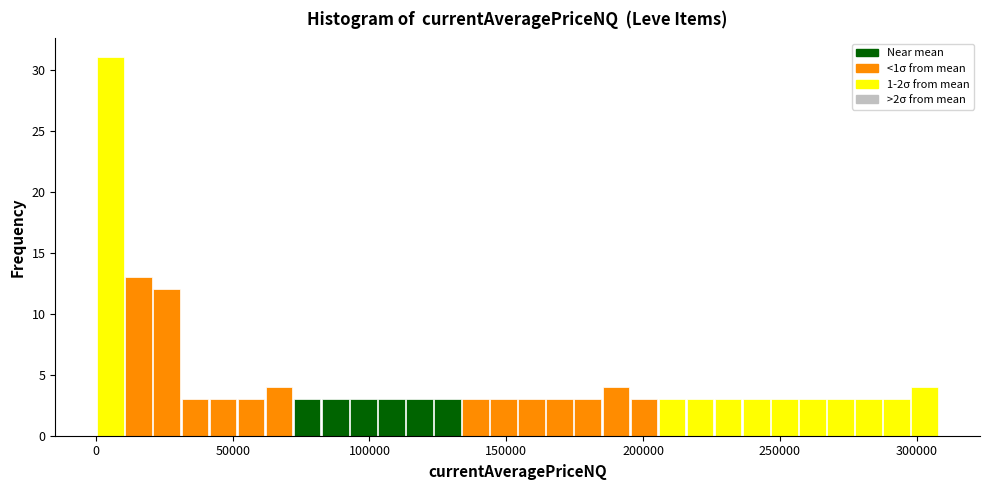

Around what value on the x-axis is the tallest bar? Give the approximate position of its centre, as read against the axis.

5000